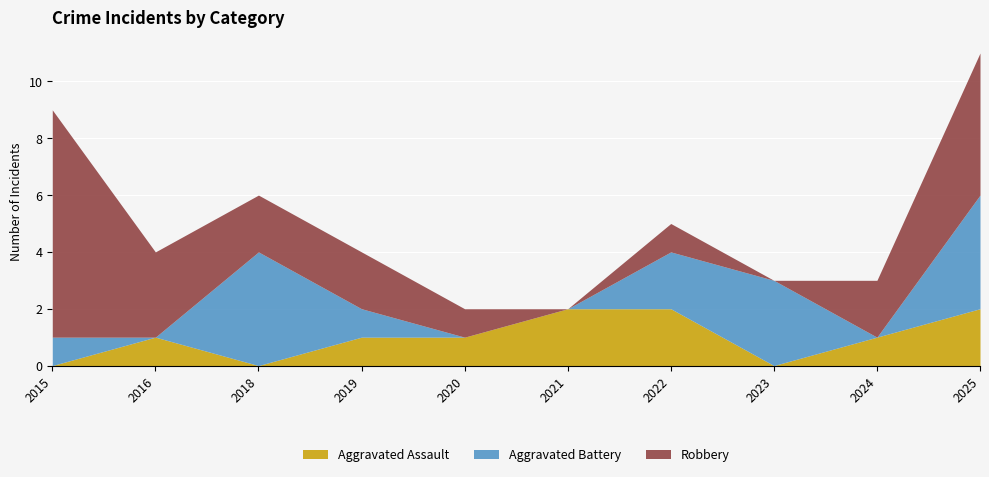

In Aggravated Assault, how many points are higher than both neighbors (excluding endpoints)?

1